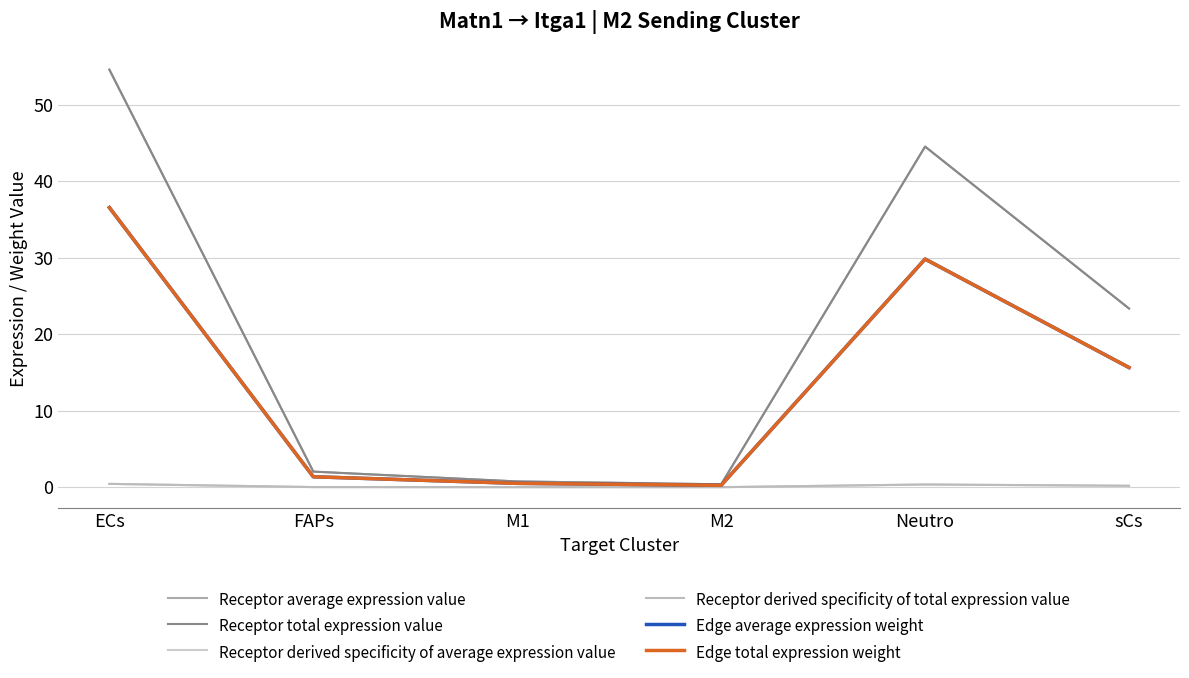

List the labels in order of Receptor derived specificity of total expression value value, largest first.

ECs, Neutro, sCs, FAPs, M1, M2